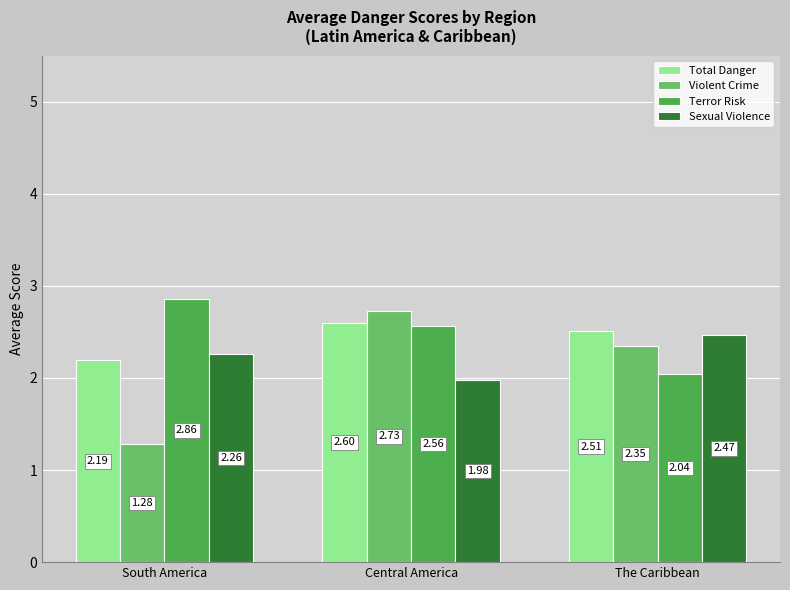

Which category has the lowest value across all series?

South America